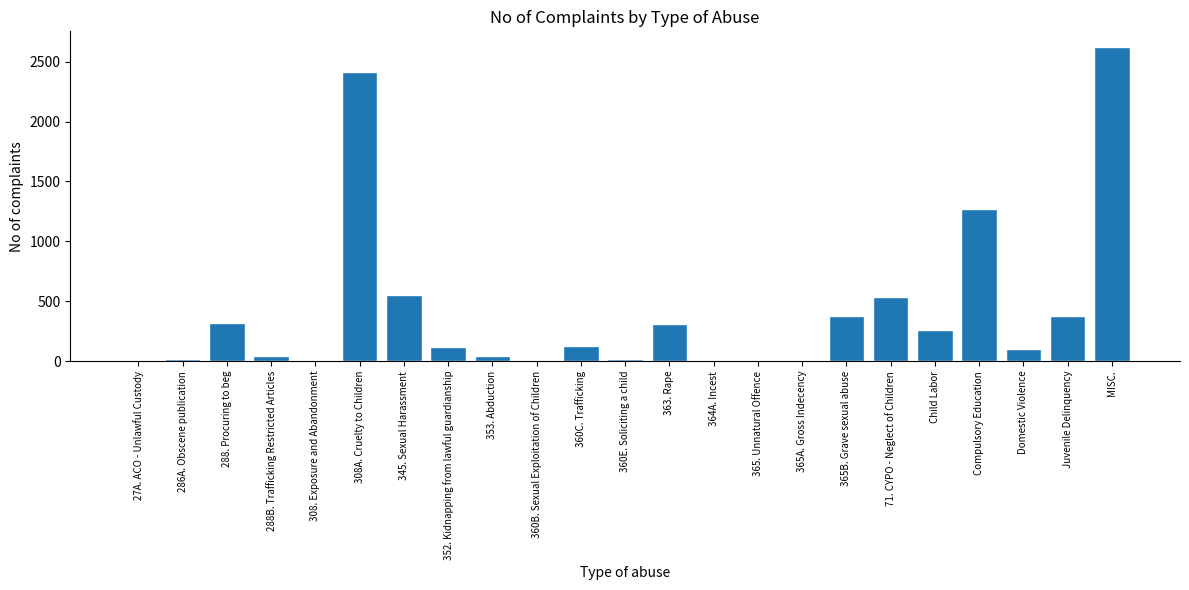

Which label corresponds to the largest value in the chart?

MISC.